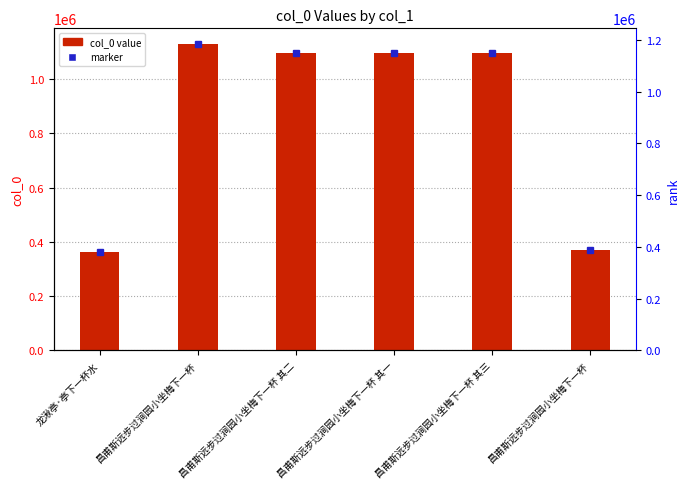

Rank the categories by value from highest to lowest.

昌甫斯远步过涧园小坐梅下一杯, 昌甫斯远步过涧园小坐梅下一杯 其三, 昌甫斯远步过涧园小坐梅下一杯 其二, 昌甫斯远步过涧园小坐梅下一杯 其一, 昌甫斯远步过涧园小坐梅下一杯, 龙湫亭·亭下一杯水